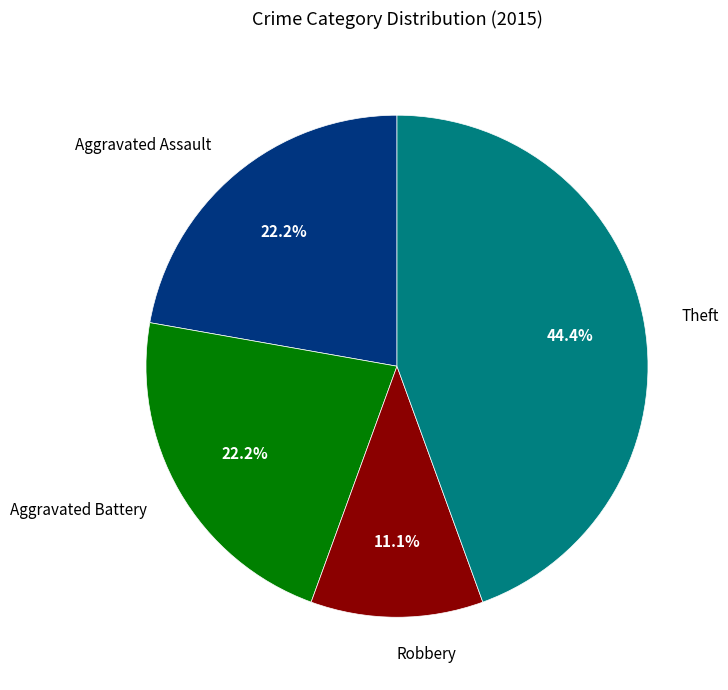

Which category has the biggest portion of the pie?

Theft